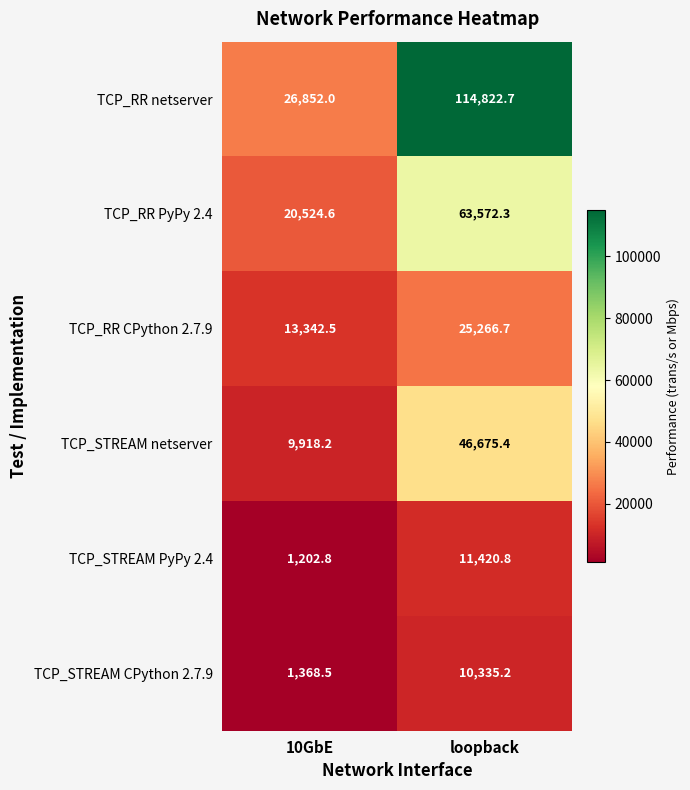

At which label does TCP_STREAM PyPy 2.4 first exceed 11420?

loopback